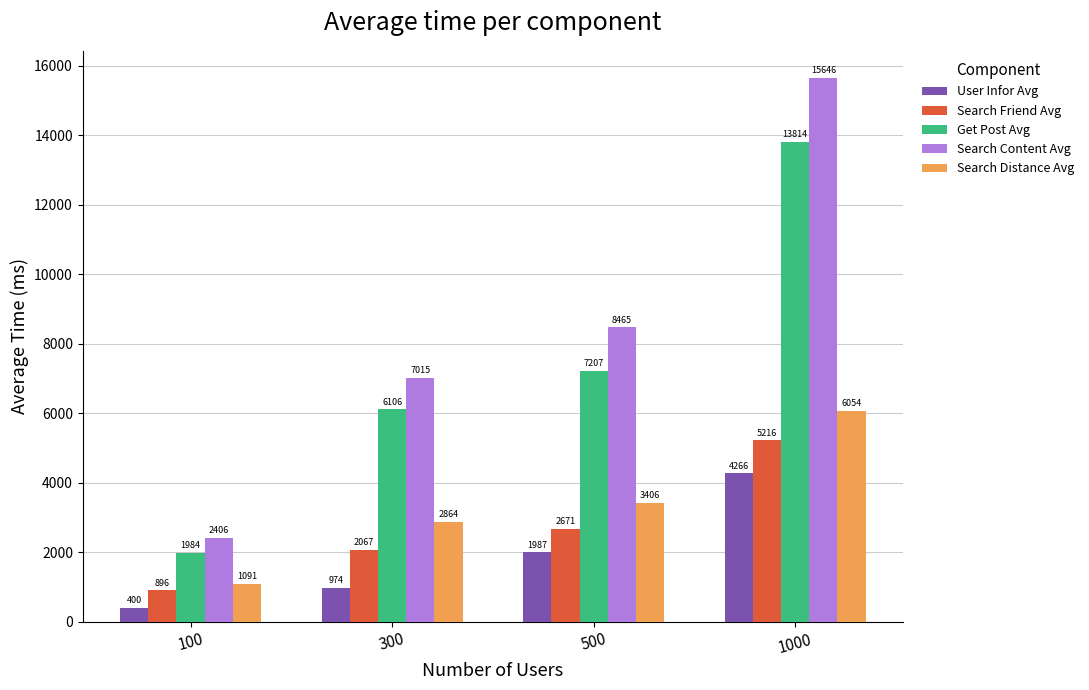

How many bars are there in each group?

5